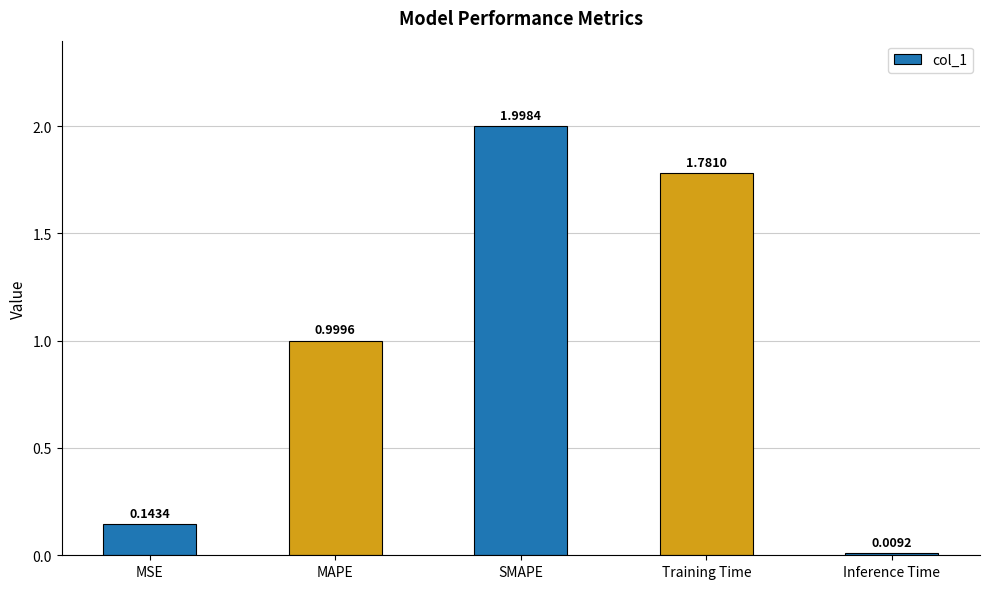

What is the change in value from MAPE to Inference Time?

-1.0